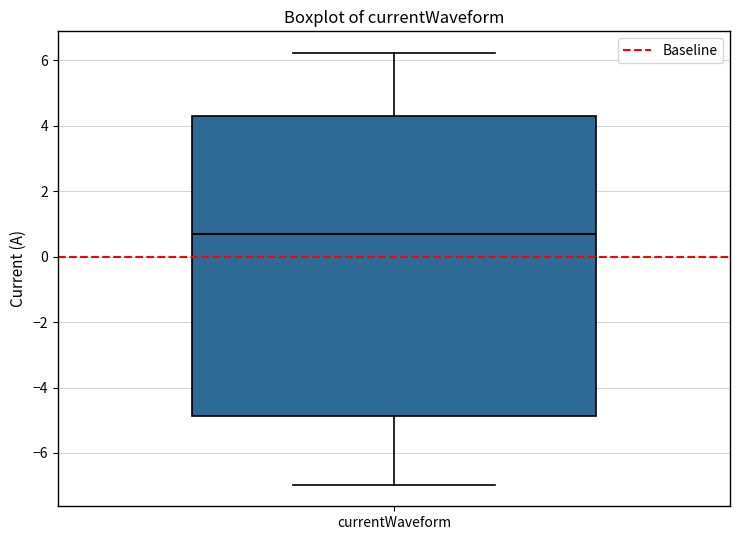

Read this box plot against the y-axis: the position of the median line, the range covered by the box, and the ends of both whiskers. The values are not printed on the chart, so give them approximately, as read against the axis.

median 0.6, box -4.8 to 4.2, whiskers -7.0 to 6.2